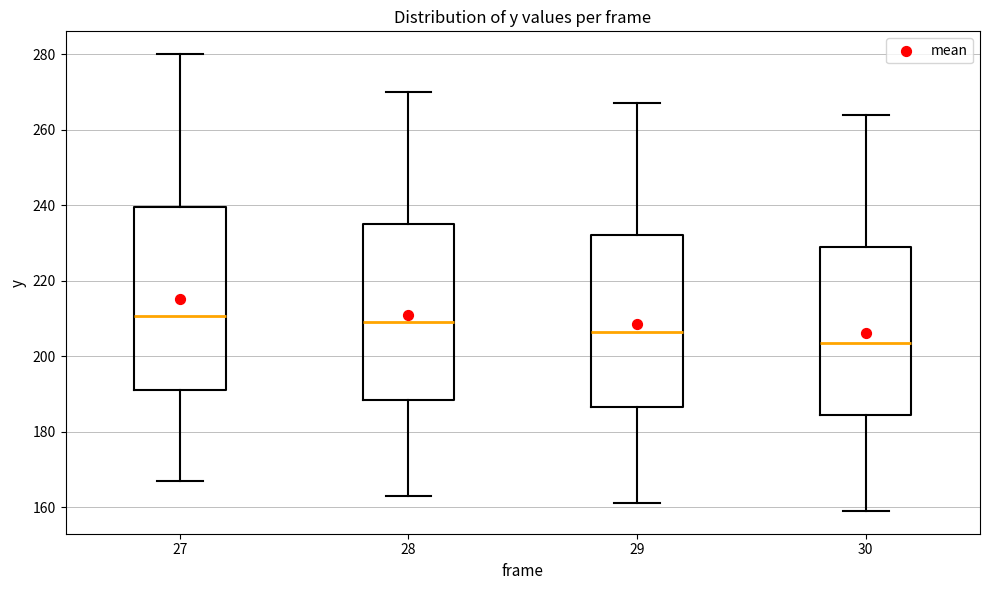

Where is the lower edge of the box at x = 28 on the y-axis? The values are not printed on the chart, so give them approximately, as read against the axis.

188